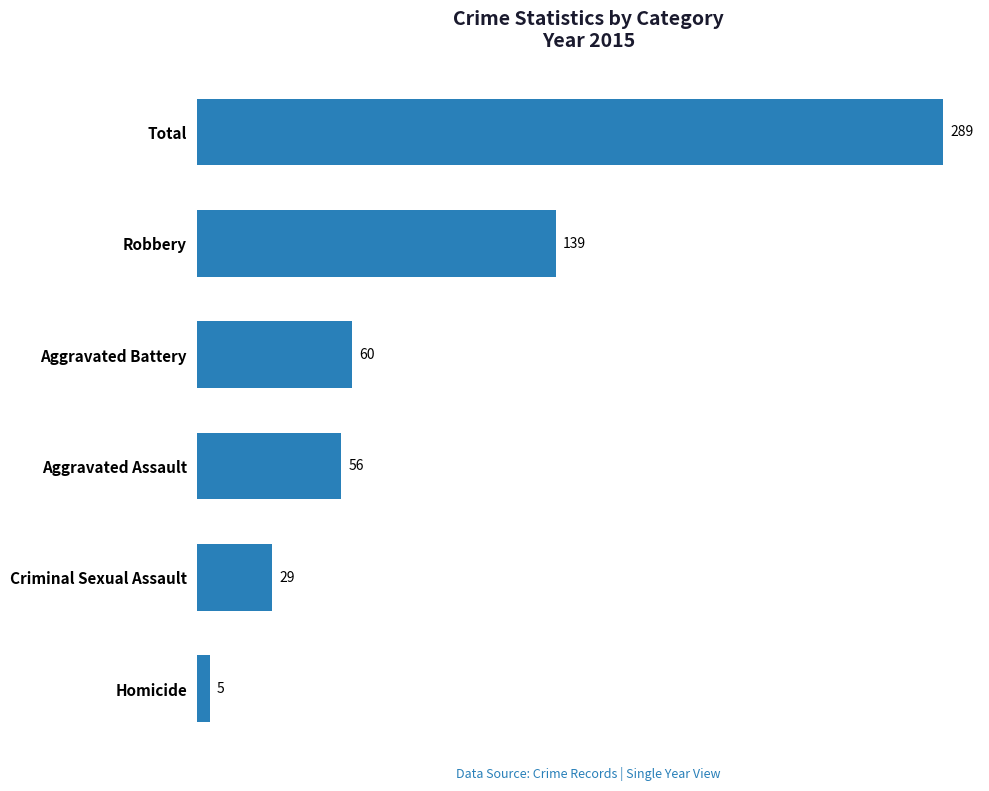

True or false: the data shows 189 at Robbery.

False